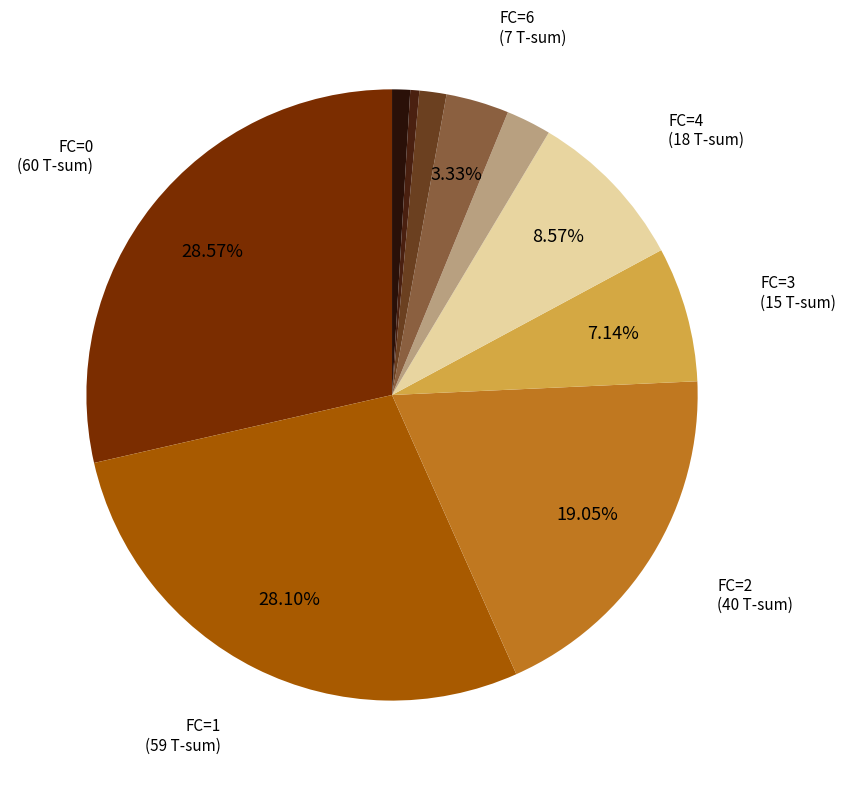

Rank the categories by value from lowest to highest.

FC=5, FC=6, FC=7, FC=10, FC=14, FC=3, FC=4, FC=2, FC=0, FC=1